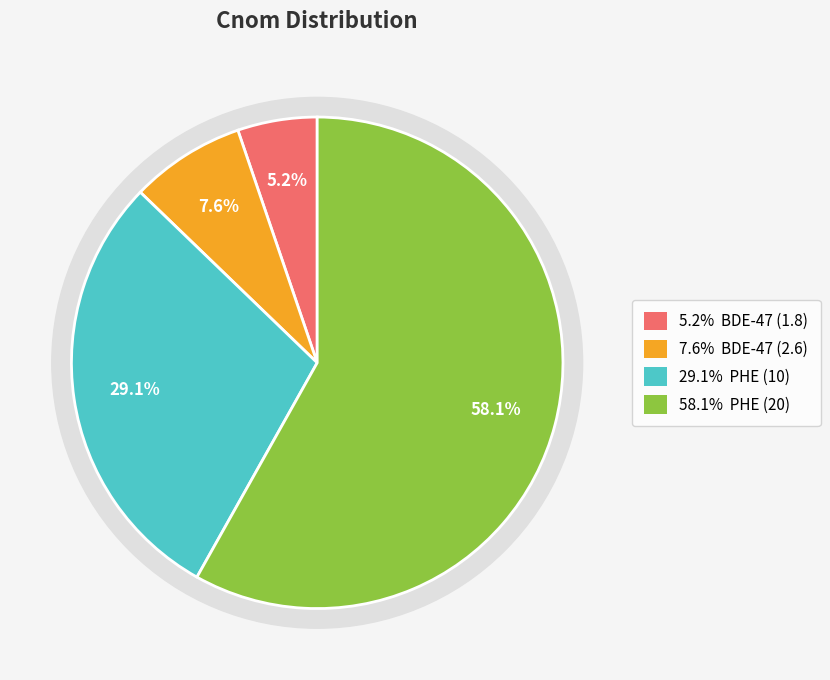

What percentage do BDE-47 (2.6) and PHE (20) together represent?

65.7%